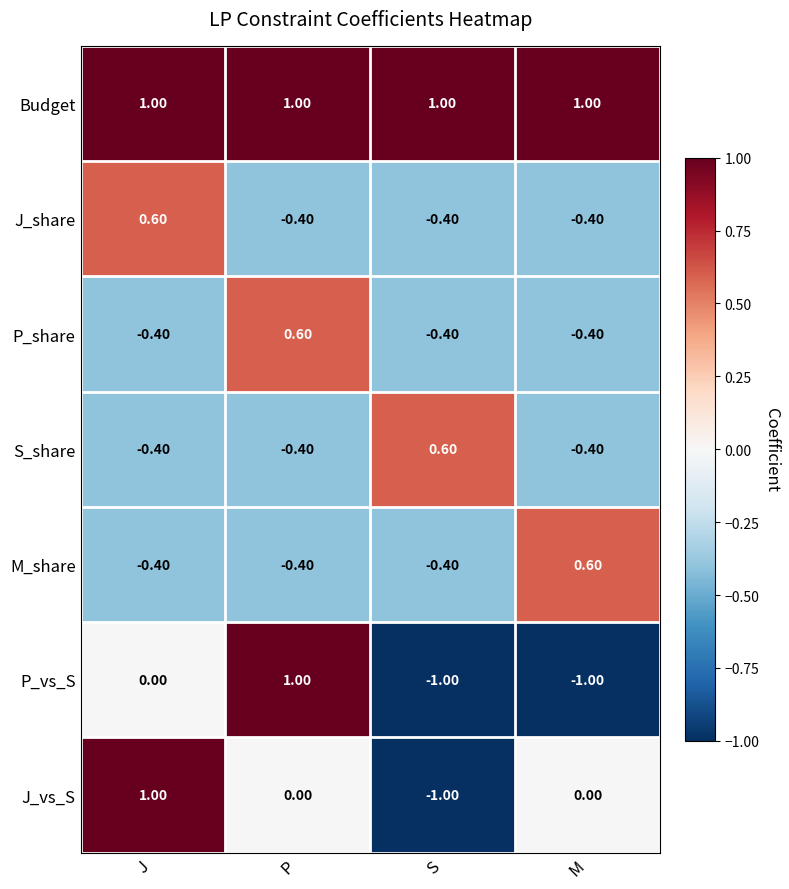

Which series changed the most between J and S?

J_vs_S